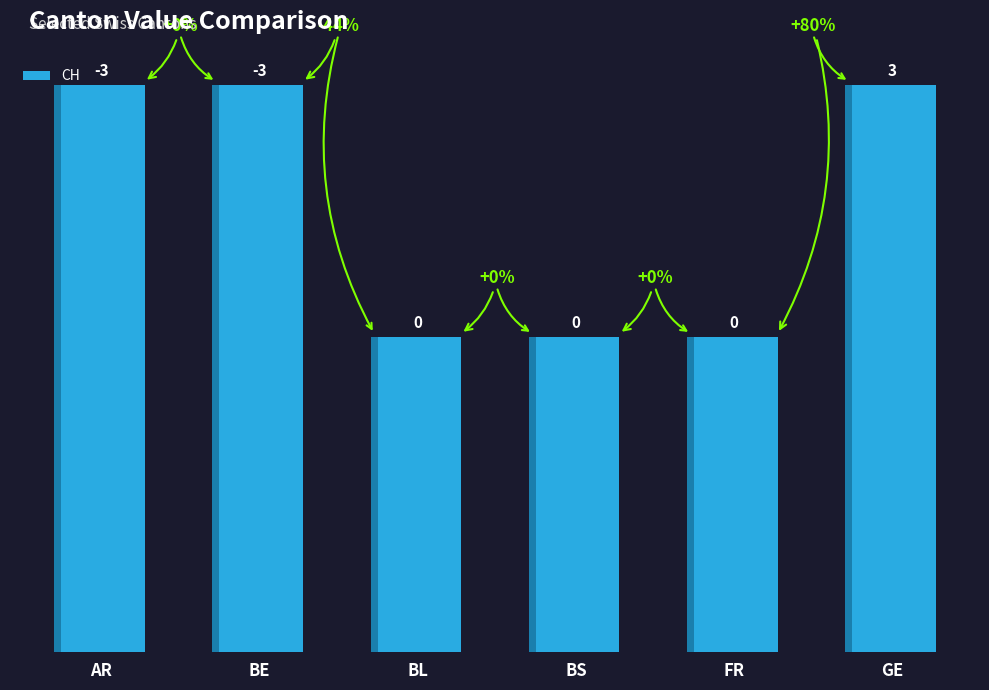

What is the label of the 2nd bar from the right?

FR